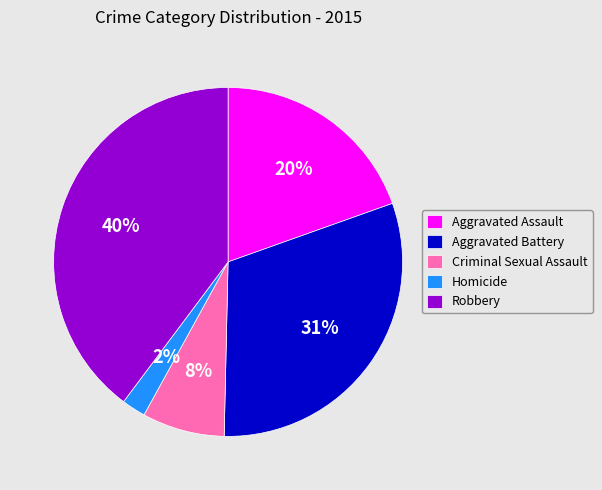

Do Homicide and Aggravated Assault together represent more than half of the pie?

No